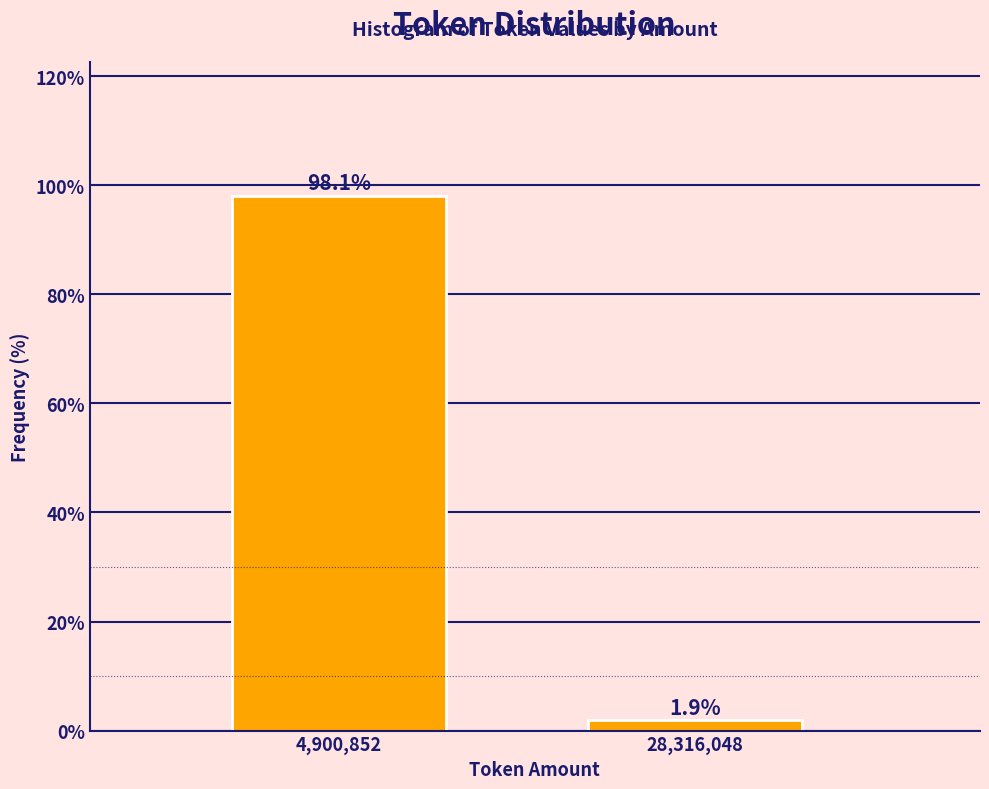

Reading left to right, transcribe all the data shown in this chart.

4,900,852=98.1	28,316,048=1.9